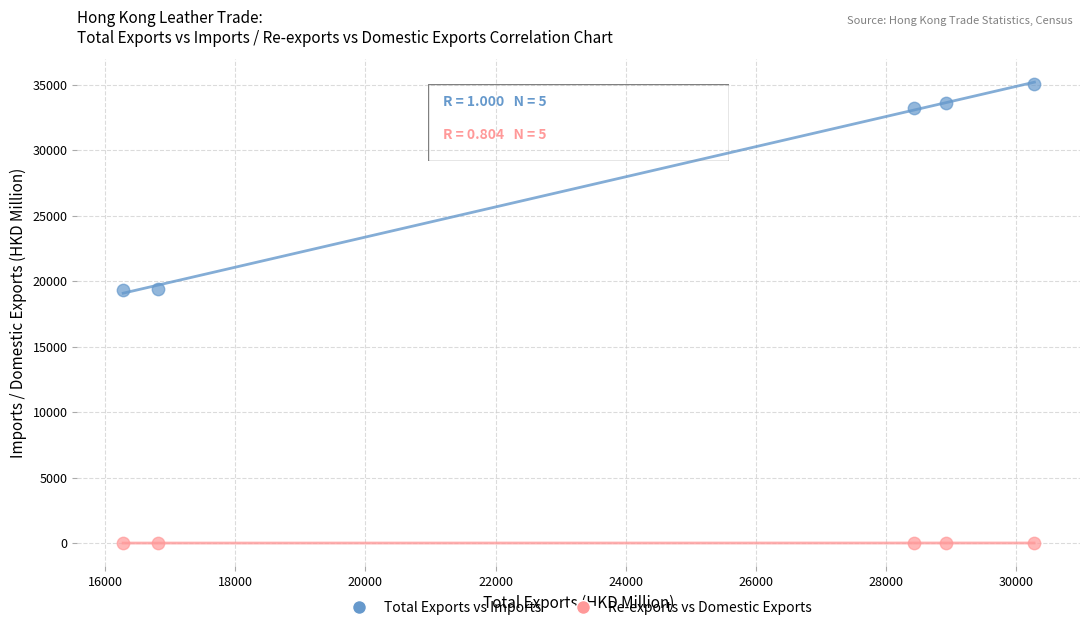

What are all the series names shown in the legend?

Total Exports vs Imports, Re-exports vs Domestic Exports